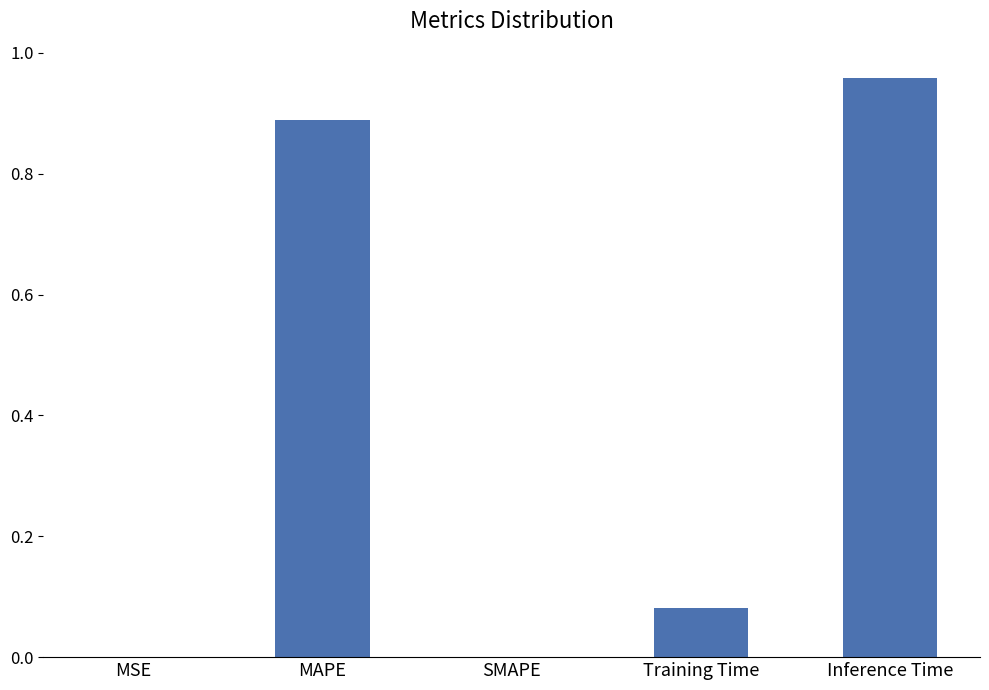

How many categories are shown in the chart?

5